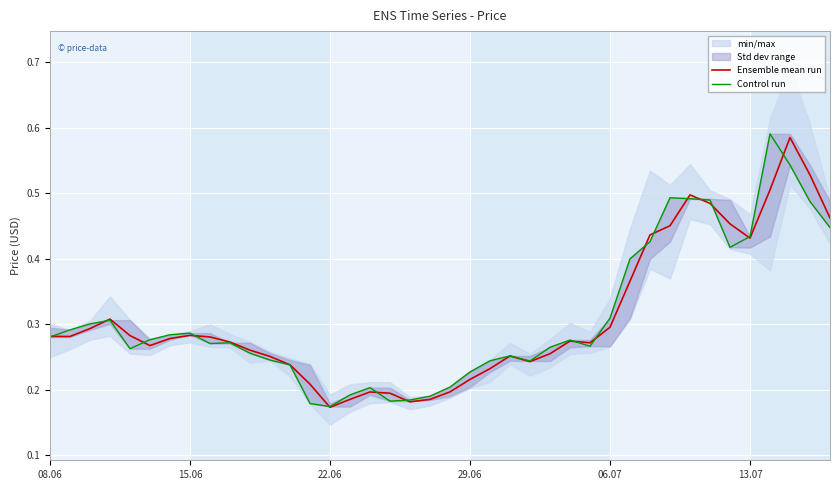

How many lines are shown in the chart?

2